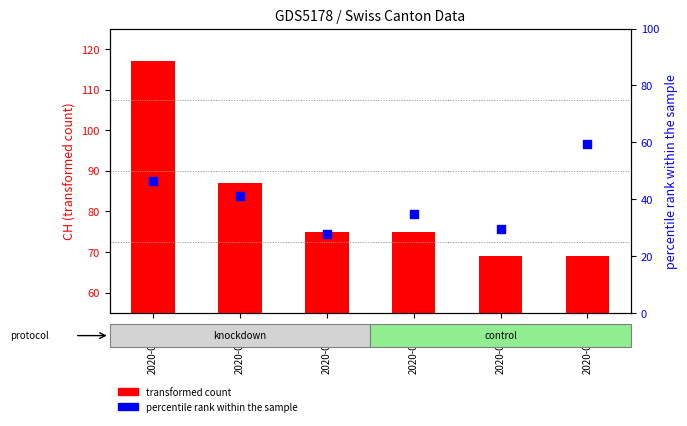

At which category is the sum across all series the highest?

2020-06-02